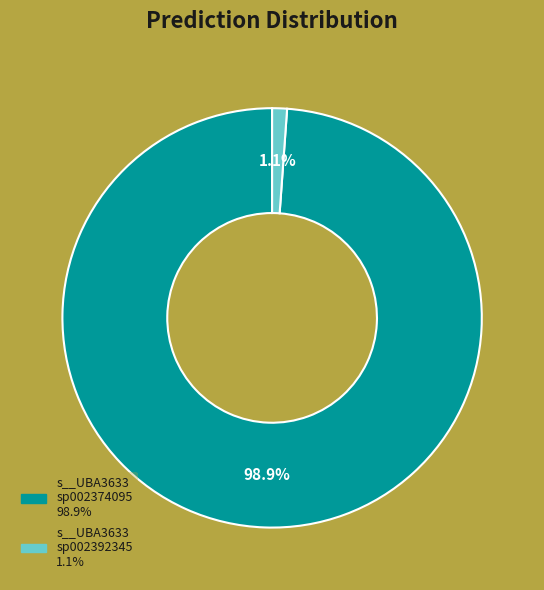

Does any single category account for the majority?

Yes